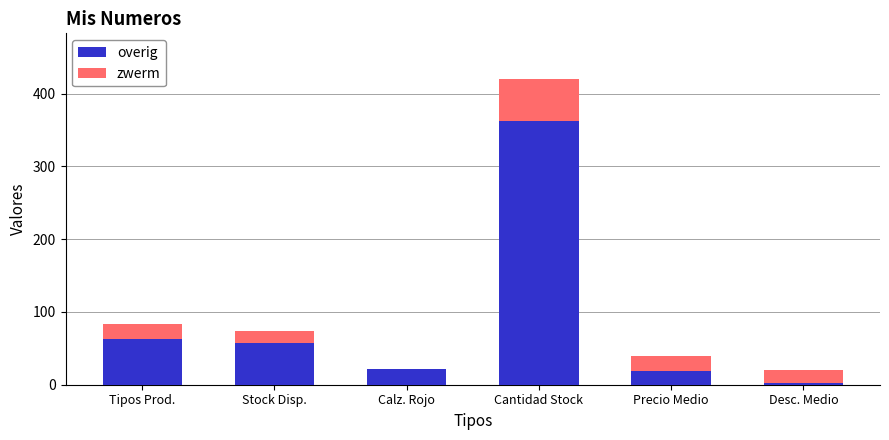

Which category has the highest value in the overig series?

Cantidad Stock